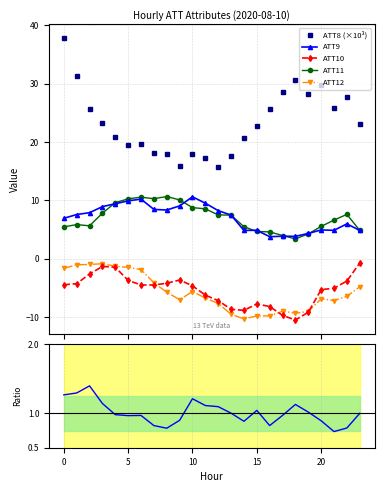

What is the value of the ATT9 point at the 1st from the left?

6.9